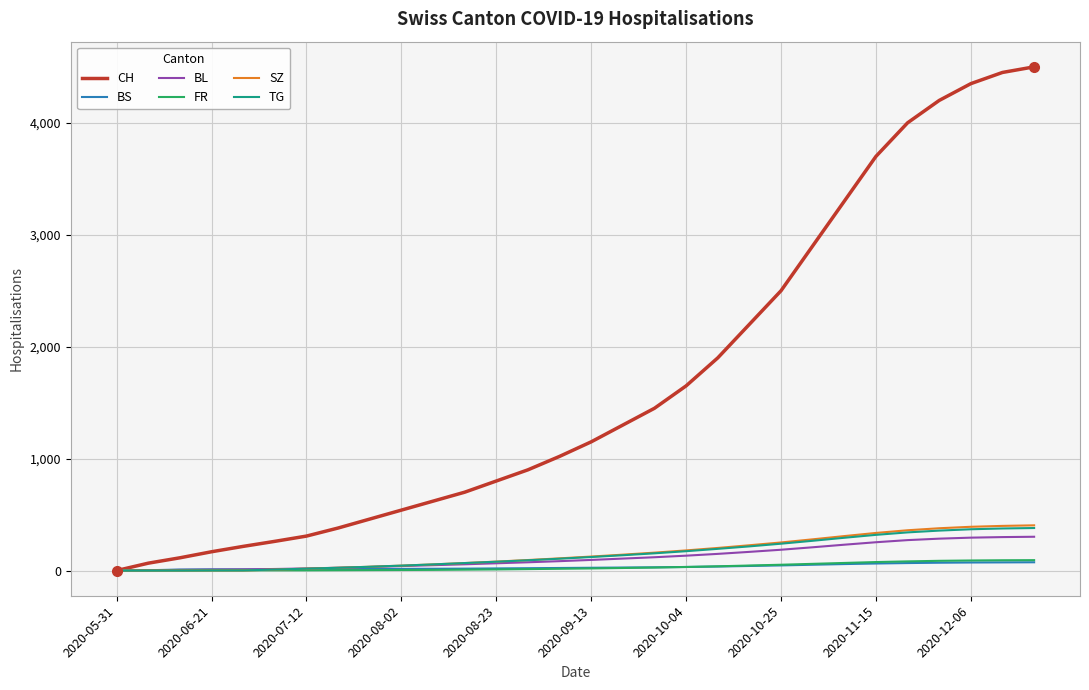

Which series has the largest total across all categories?

CH